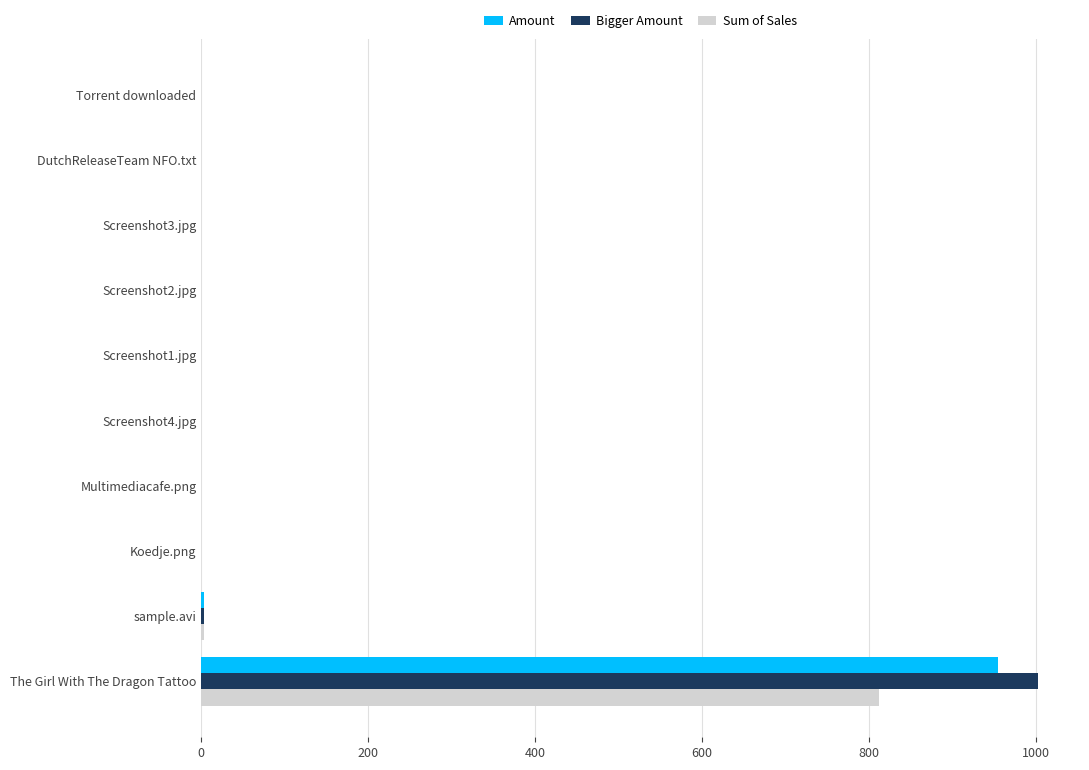

What is the sum of all Sum of Sales values?

814.7